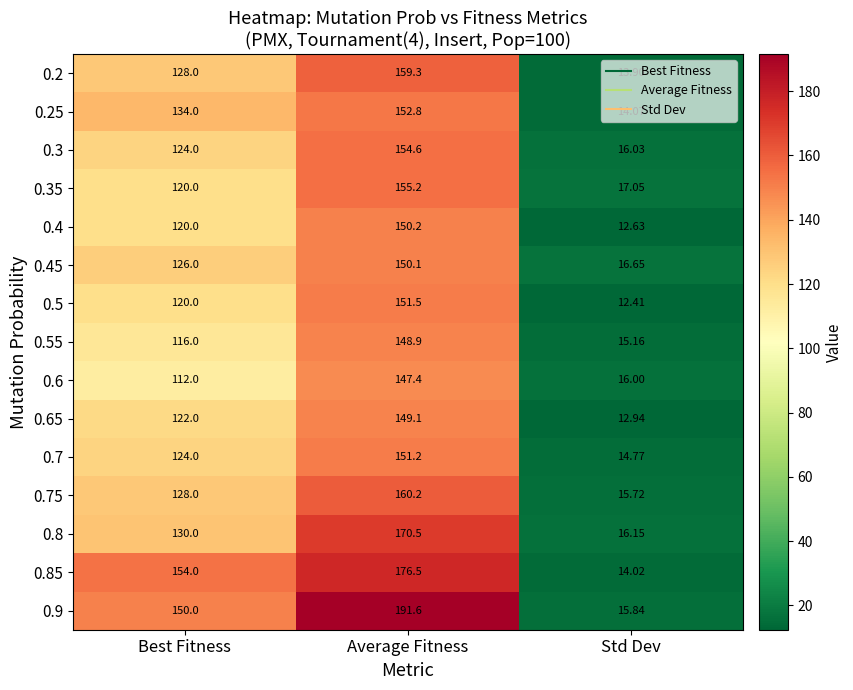

At which label does 0.6 reach its peak?

Average Fitness